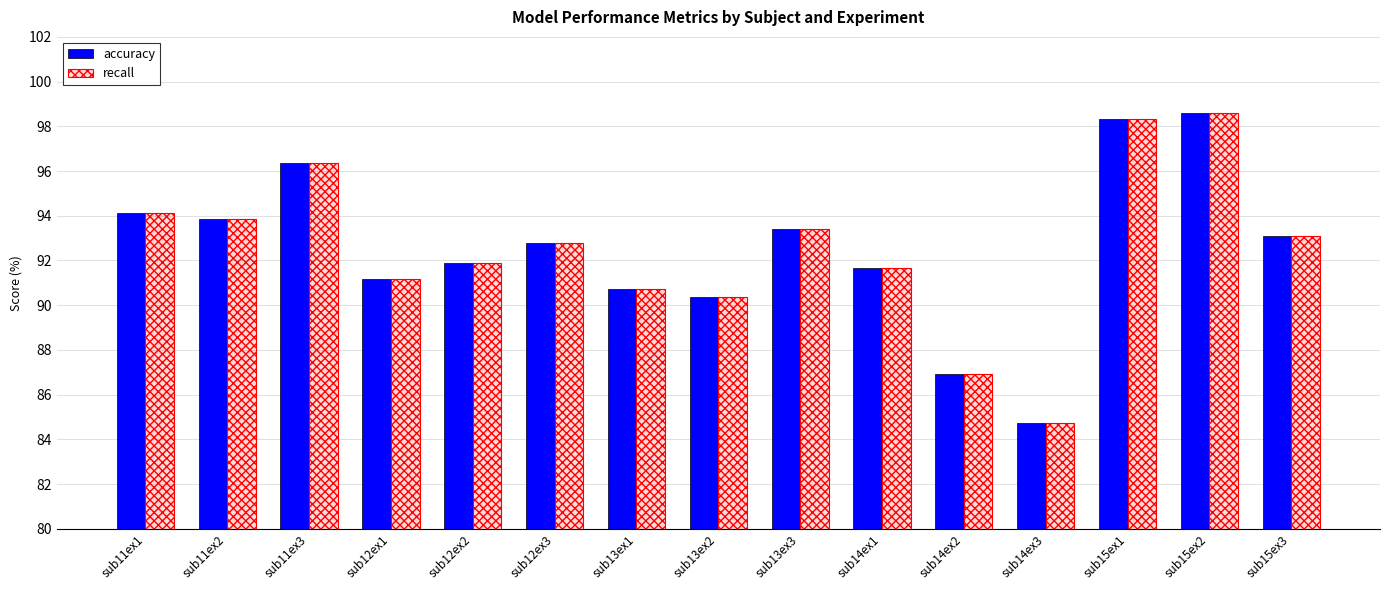

Which label corresponds to the smallest value in the chart?

sub14ex3